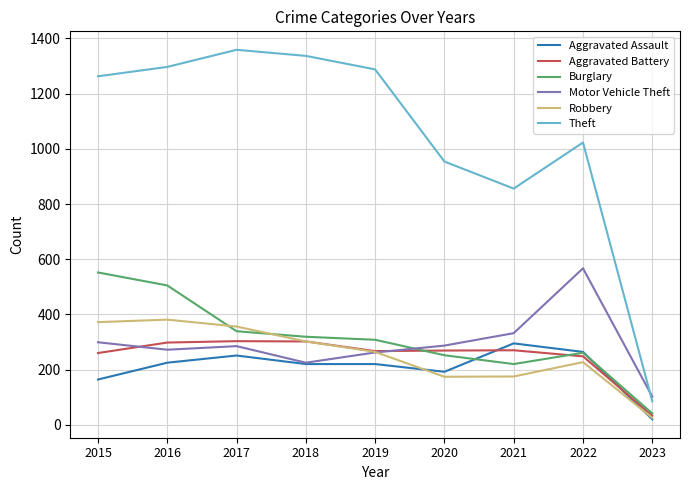

What is the difference between the highest and lowest values at 2016?

1072